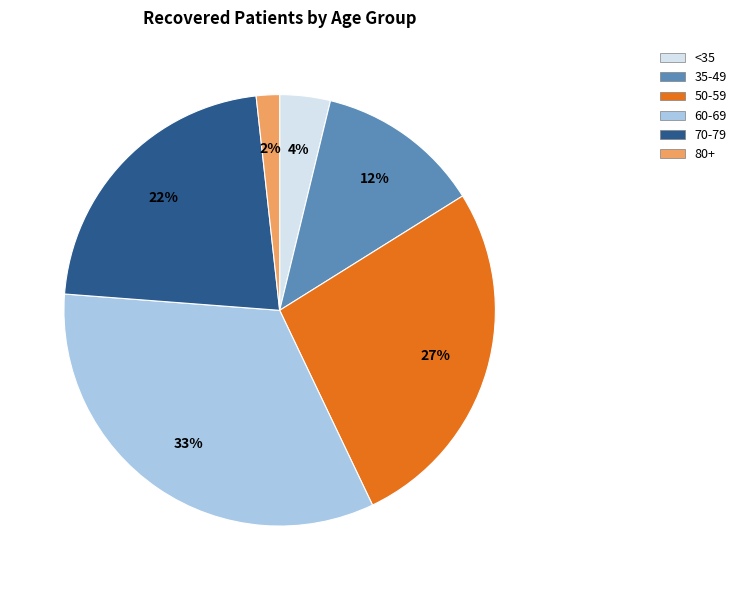

Count the number of slices in the pie.

6